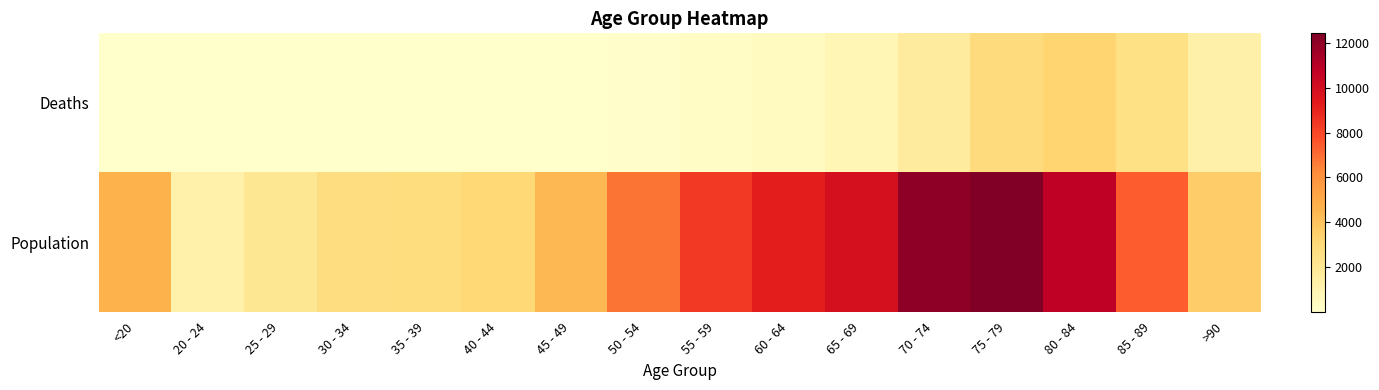

What is the total value across all series at 50 - 54?

6929